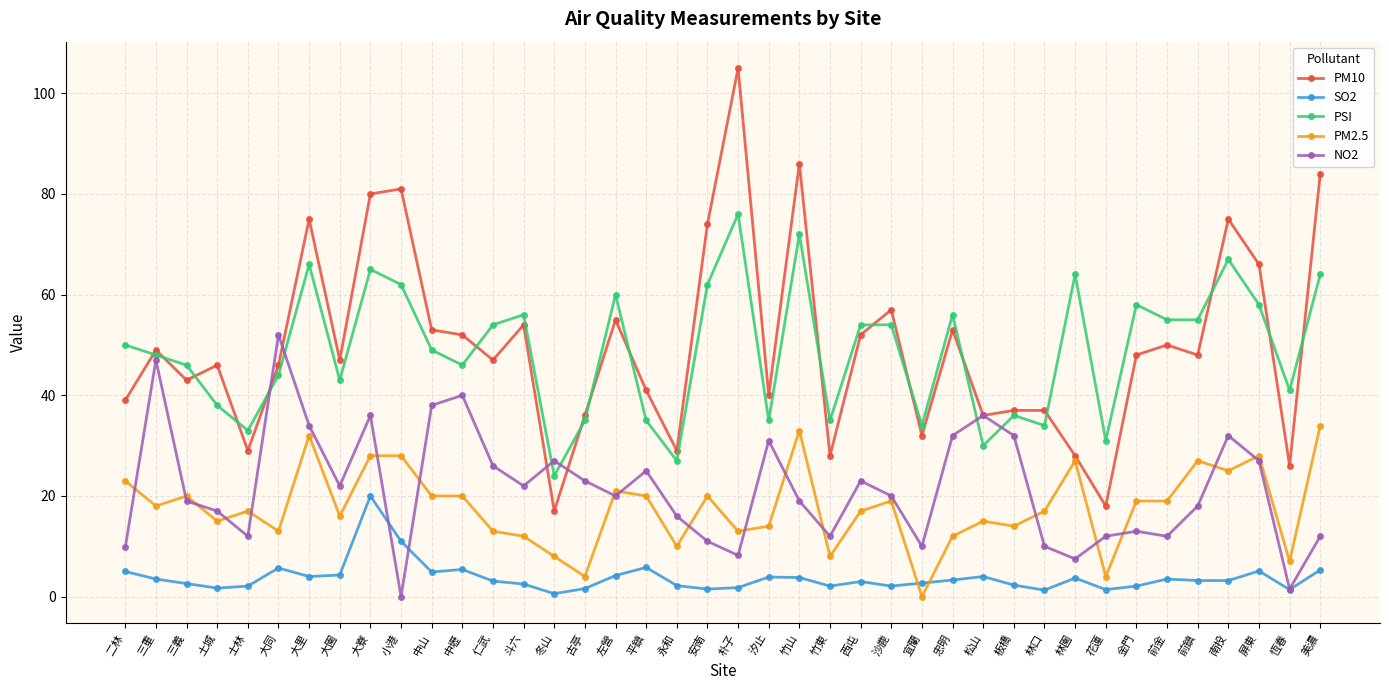

What is the total value across all series at 大同?

160.7